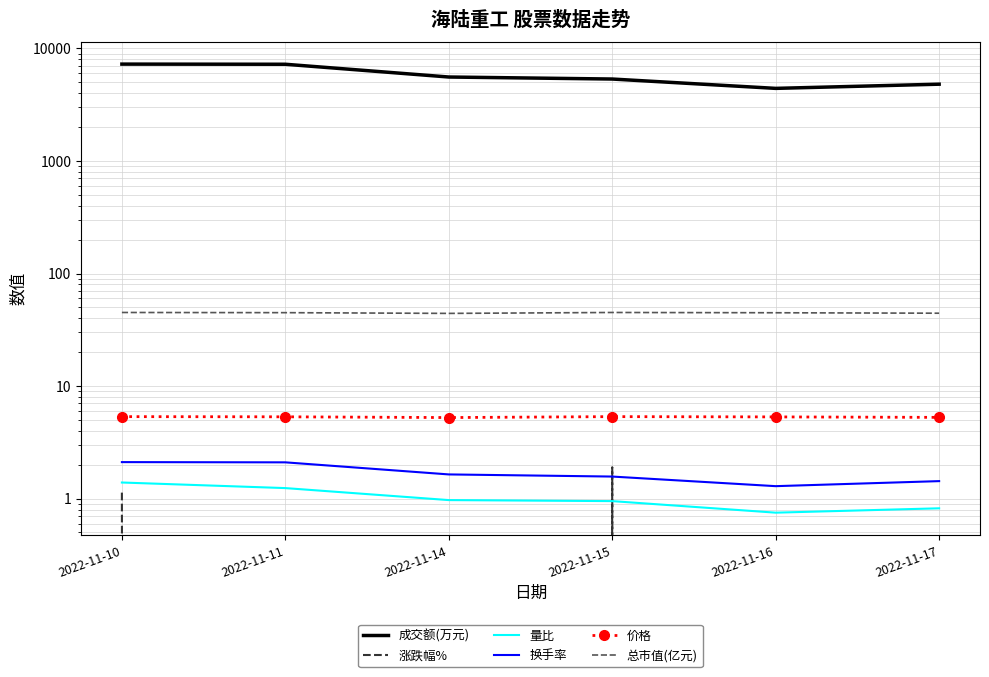

True or false: 价格 has more than 2 points higher than both neighbors.

False